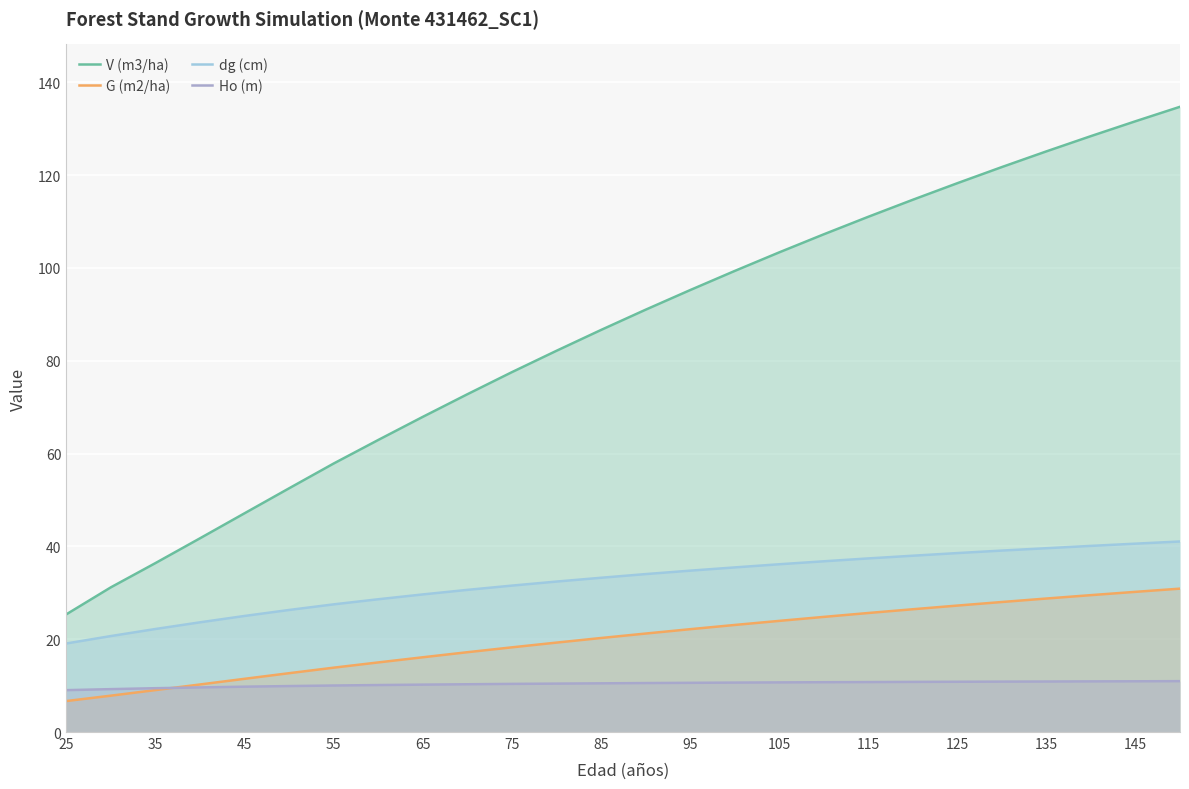

True or false: dg (cm) has a value of 15.9 at 55.

False